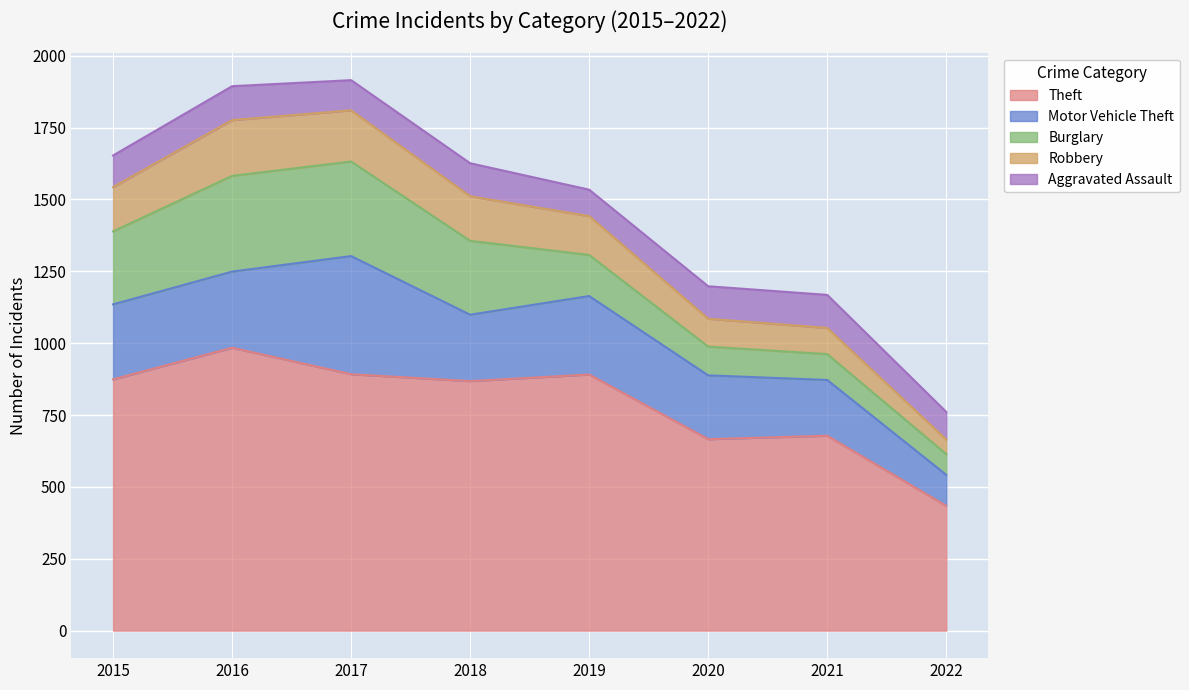

At which label does Aggravated Assault reach its peak?

2016